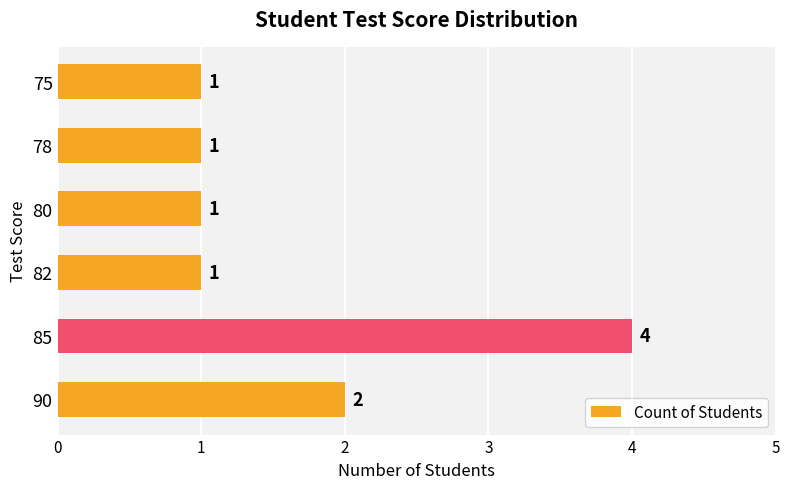

Reading bottom to top, extract all data points from this chart.

2	4	1	1	1	1